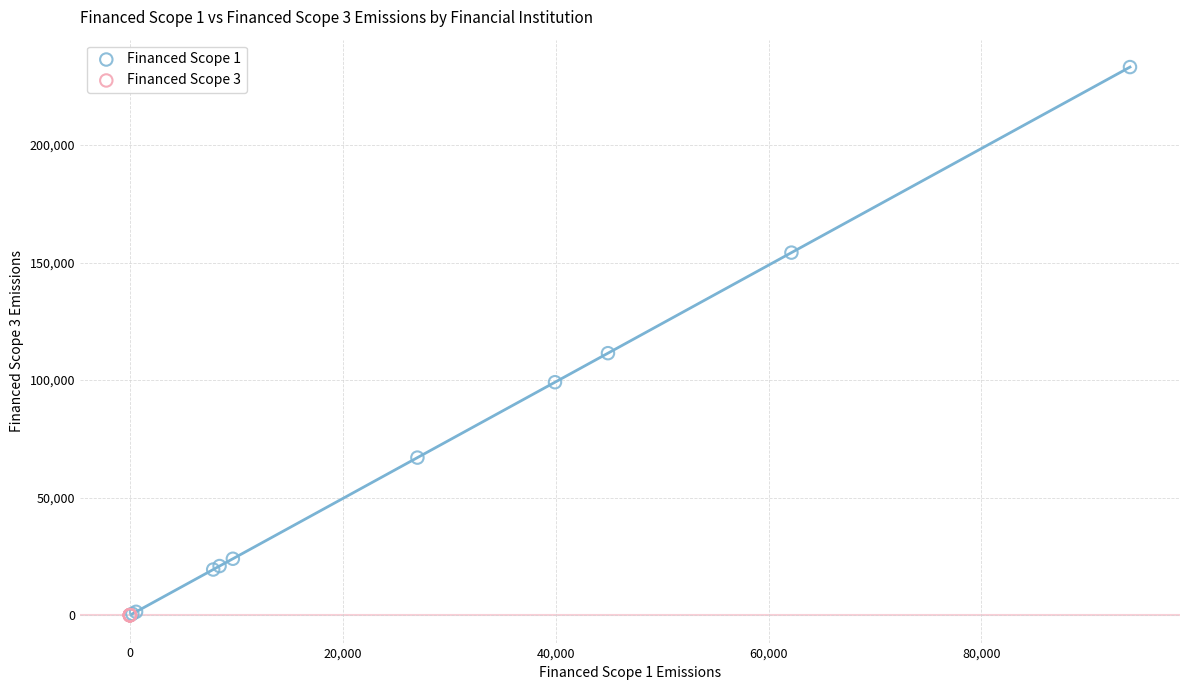

Which series reaches the maximum Y coordinate?

Financed Scope 1